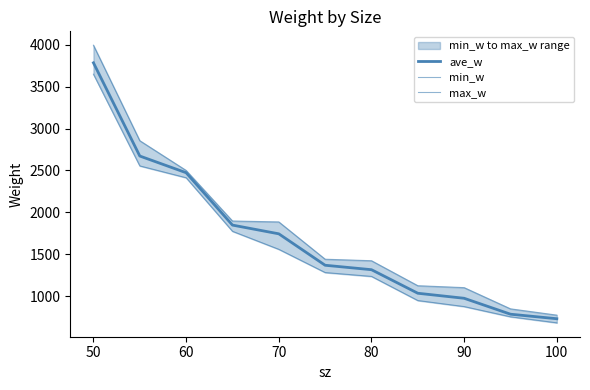

True or false: max_w has more than 1 points higher than both neighbors.

False